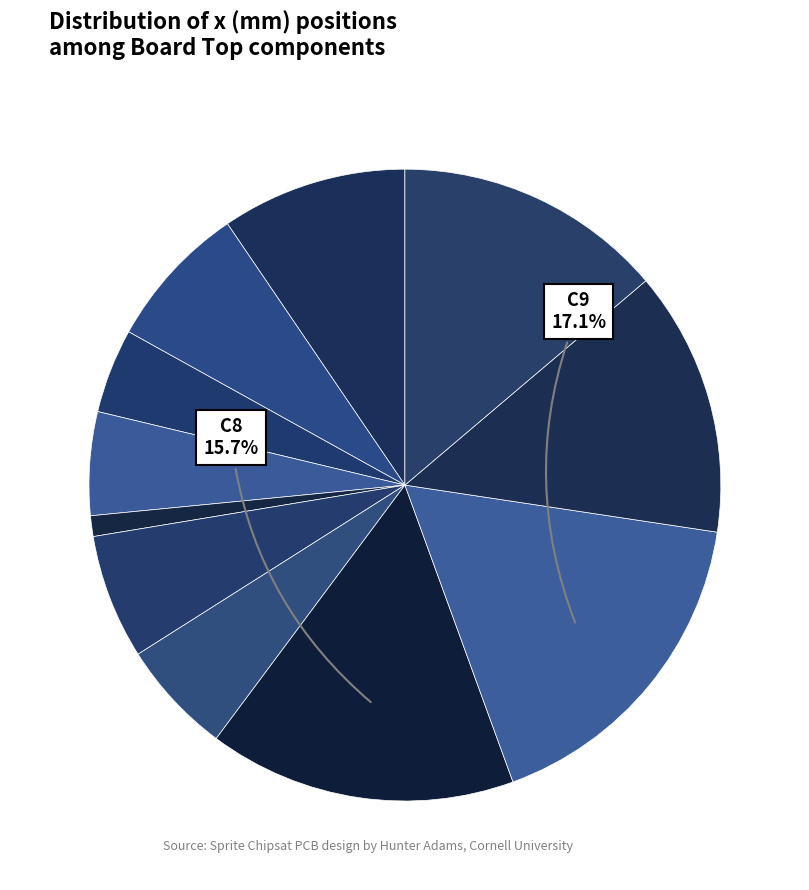

How many segments does this pie chart have?

11